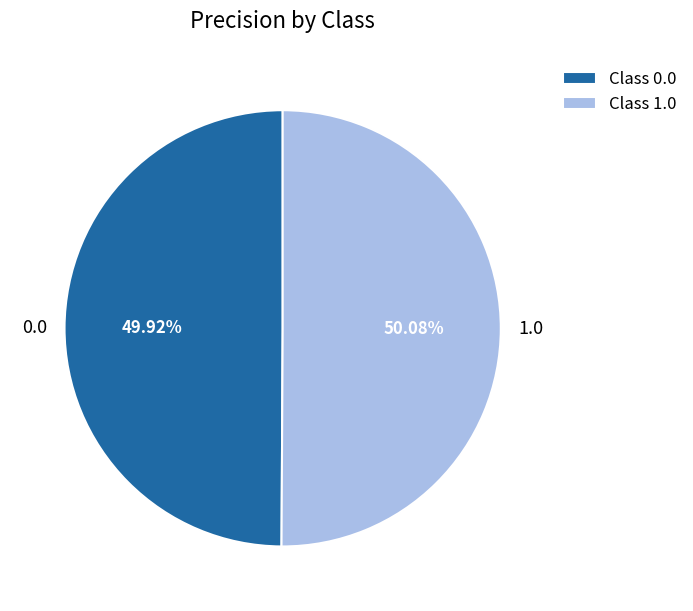

Count the number of slices in the pie.

2